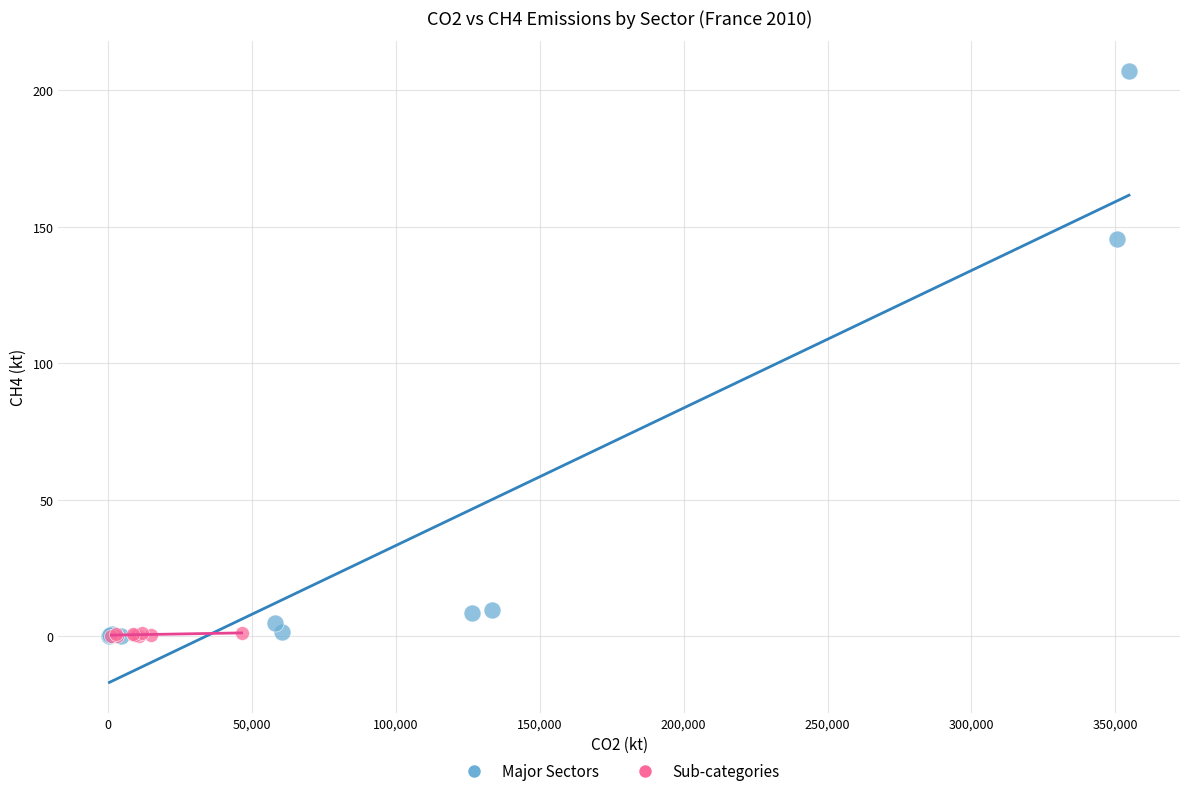

What are all the series names shown in the legend?

Major Sectors, Sub-categories